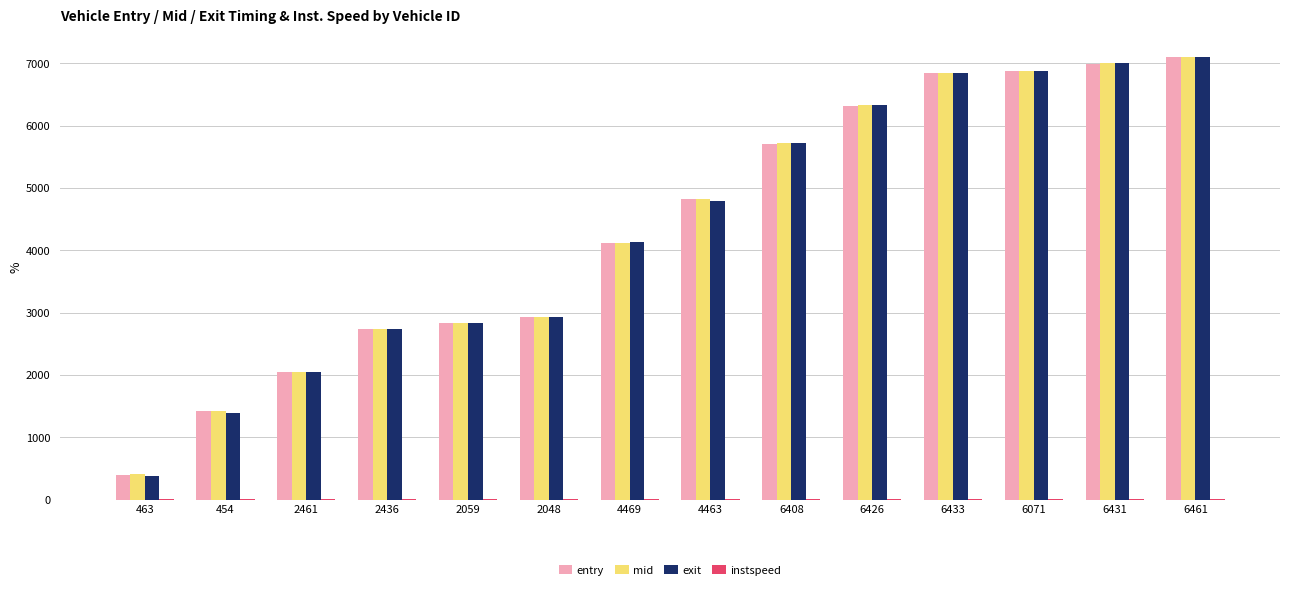

Between 463 and 2048, which series saw the biggest shift?

exit